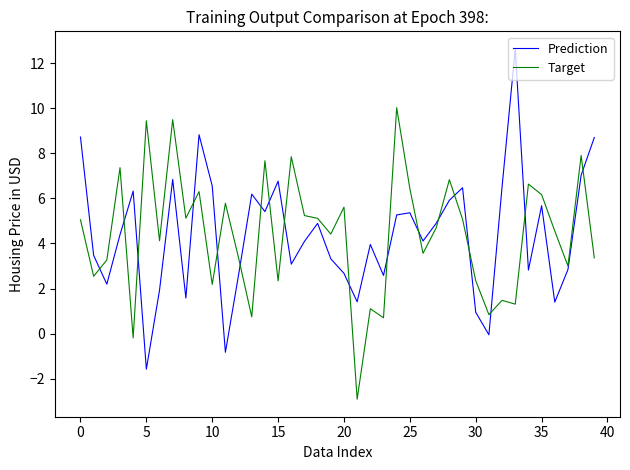

List the series in order of their peak value, highest first.

Prediction, Target